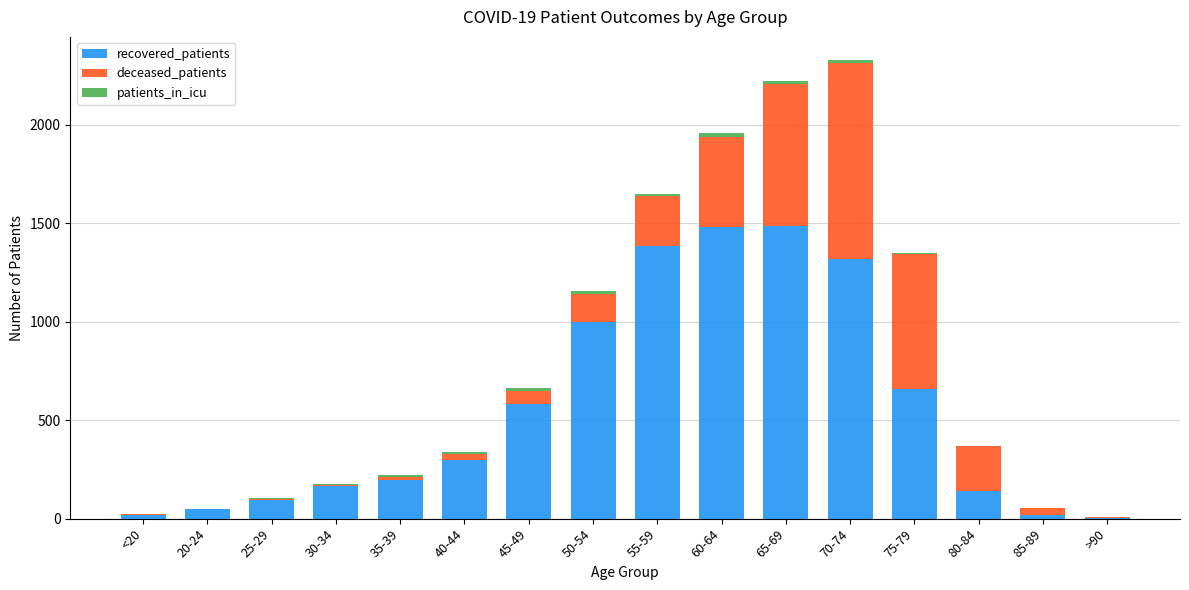

Where is recovered_patients nearest to the value 745?

75-79